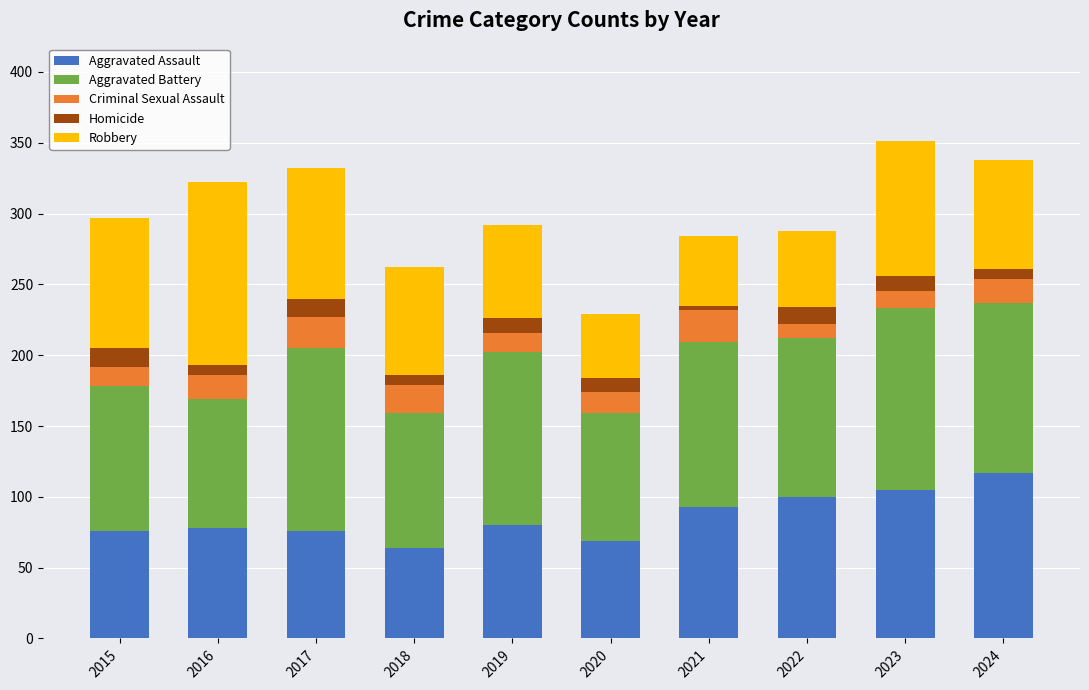

Does the chart contain any negative values?

No